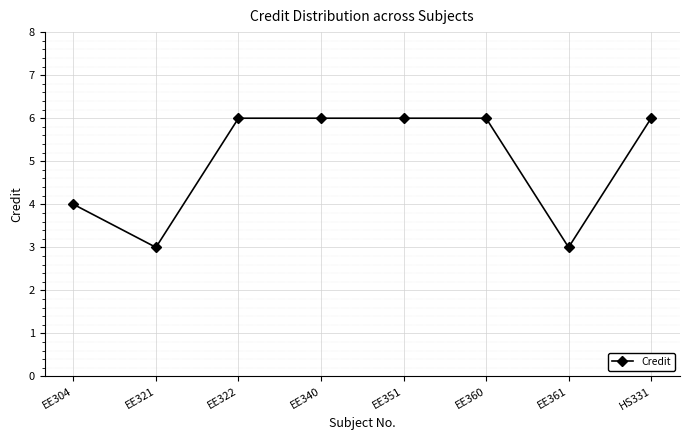

What is the smallest value displayed?

3